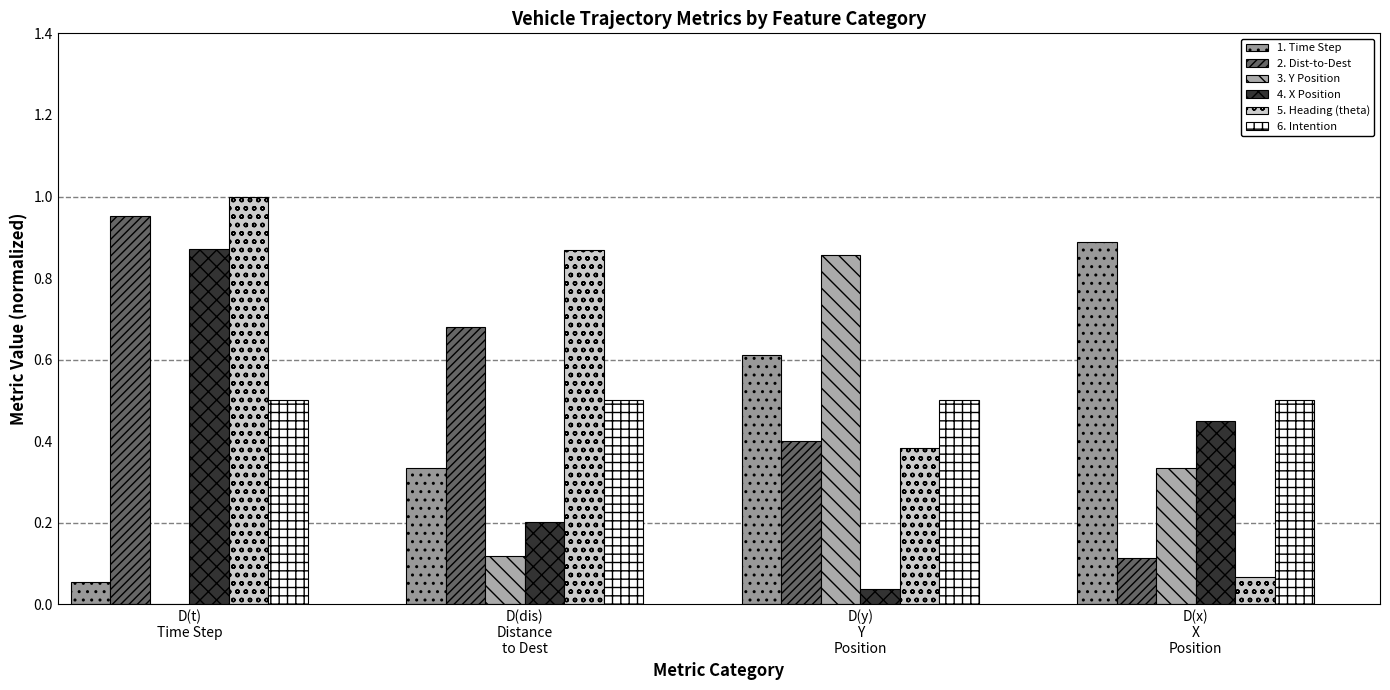

Rank the series by their maximum value, from lowest to highest.

6. Intention, 3. Y Position, 4. X Position, 1. Time Step, 2. Dist-to-Dest, 5. Heading (theta)